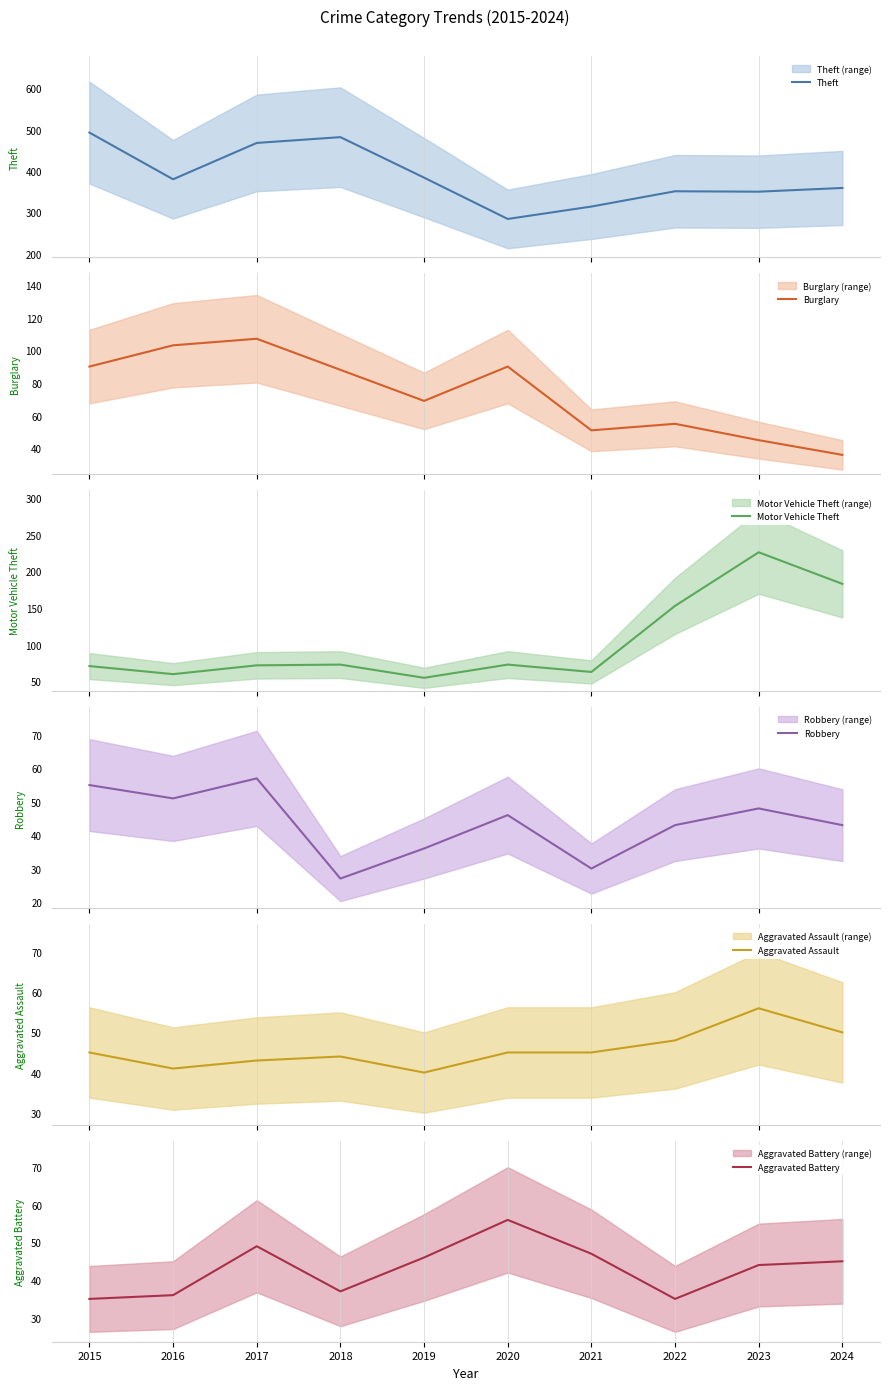

At how many categories does at least one series exceed 125?

10